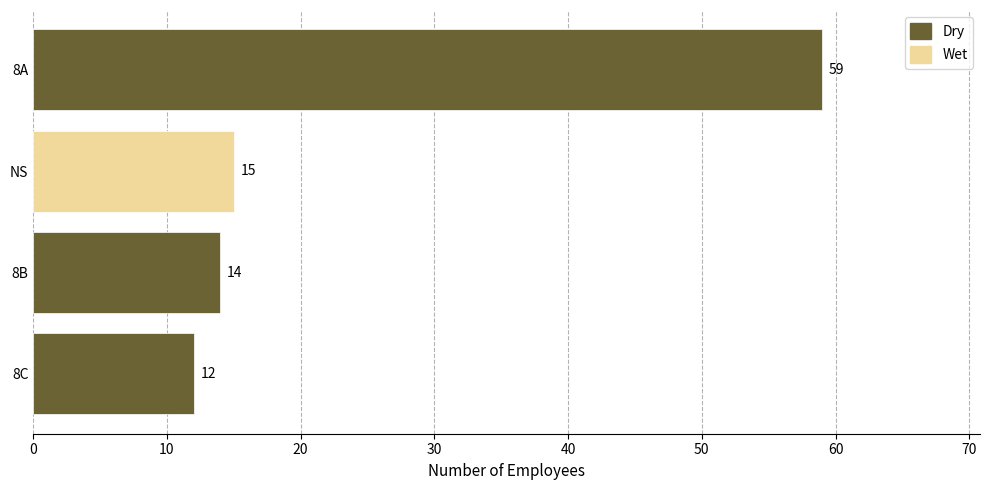

What is the difference between the maximum and minimum values?

47